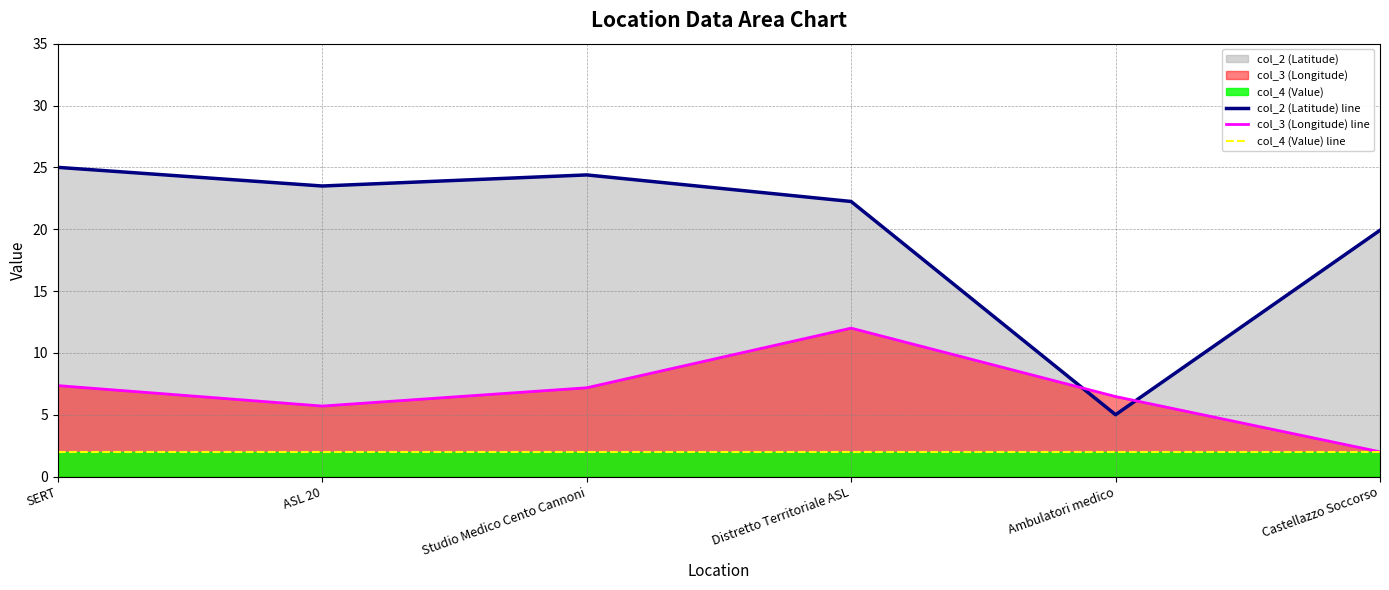

Between ASL 20 and Ambulatori medico, which series saw the biggest shift?

col_2 (Latitude) line